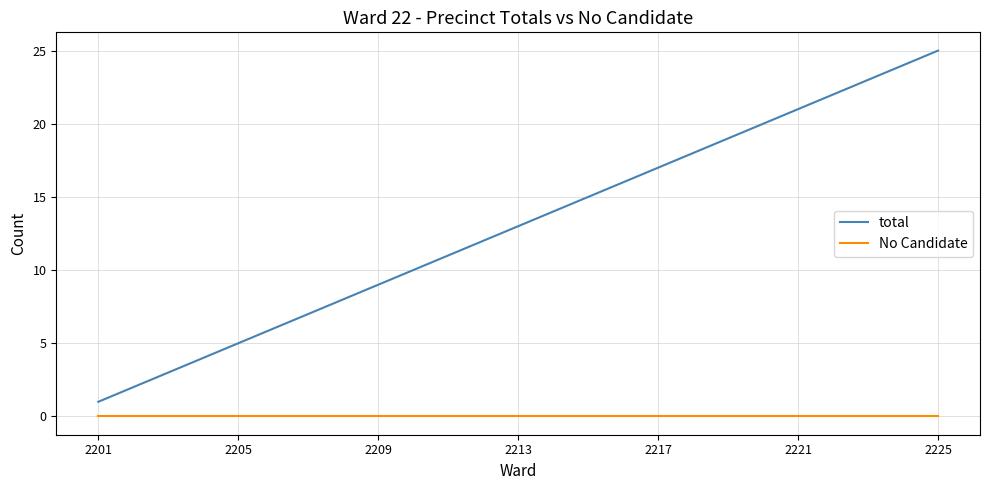

List the series in order of their peak value, highest first.

total, No Candidate